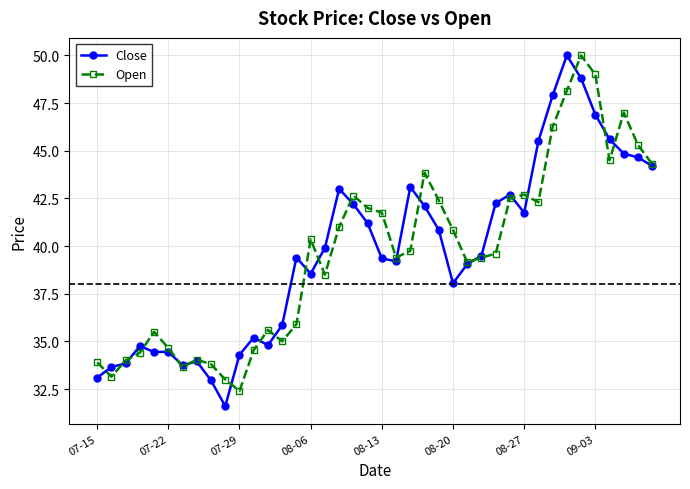

True or false: Close has more than 2 points higher than both neighbors.

True